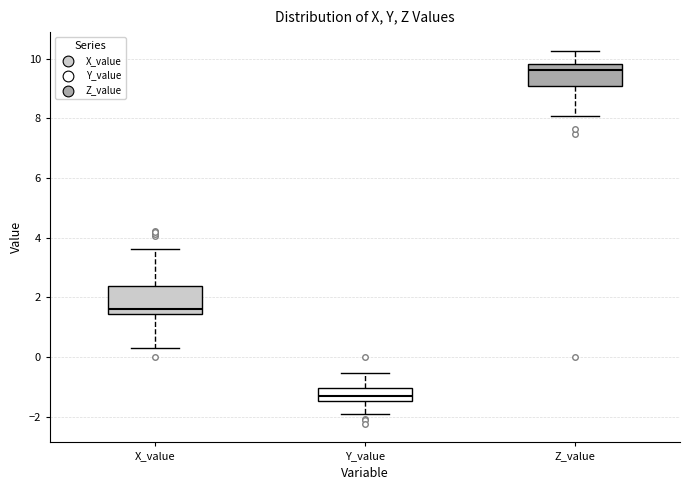

Reading left to right, read every box against the y-axis: the position of its median line, the range the box covers, and the ends of its whiskers. The values are not printed on the chart, so give them approximately, as read against the axis.

X_value: median 1.6, box 1.4 to 2.4, whiskers 0.2 to 3.6
Y_value: median -1.2, box -1.4 to -1.0, whiskers -2.0 to -0.6
Z_value: median 9.6, box 9.0 to 9.8, whiskers 8.0 to 10.2